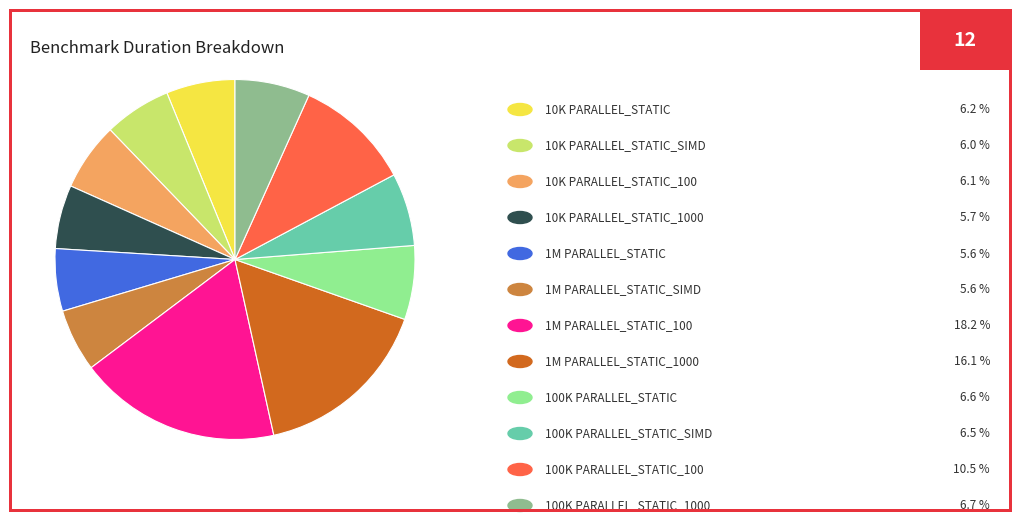

How many slices are in this pie chart?

12